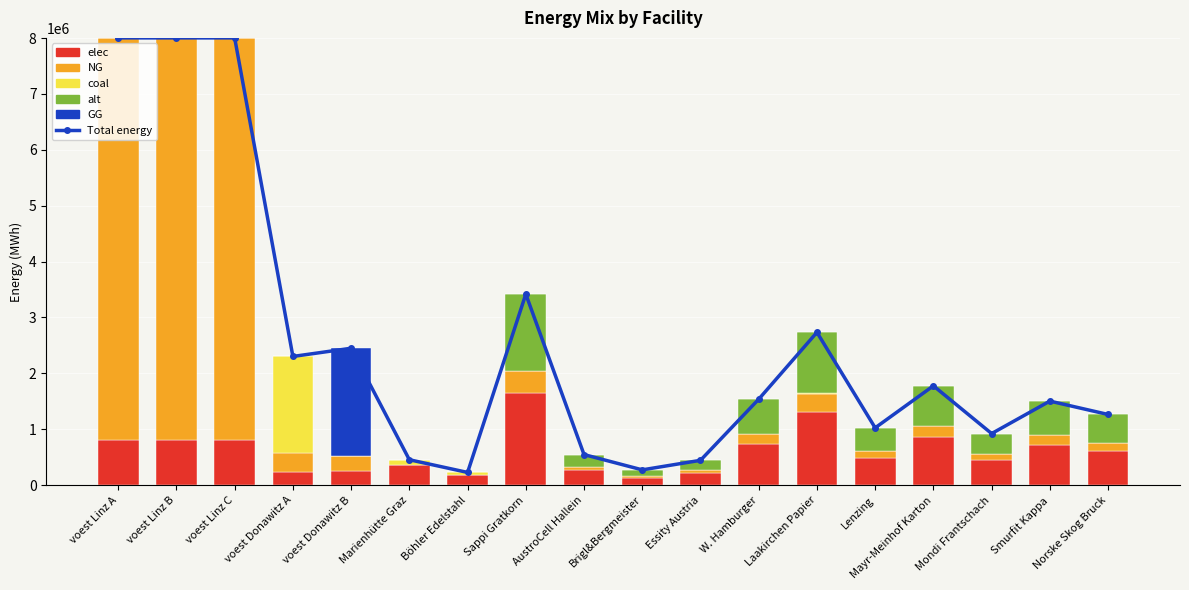

What is the label of the 13th bar from the right?

Marienhütte Graz